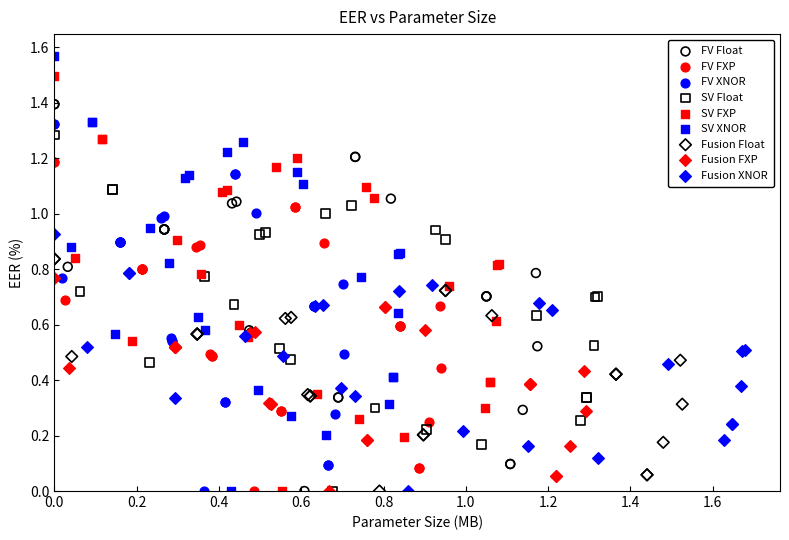

Which series has the largest Y range (max minus min)?

SV XNOR